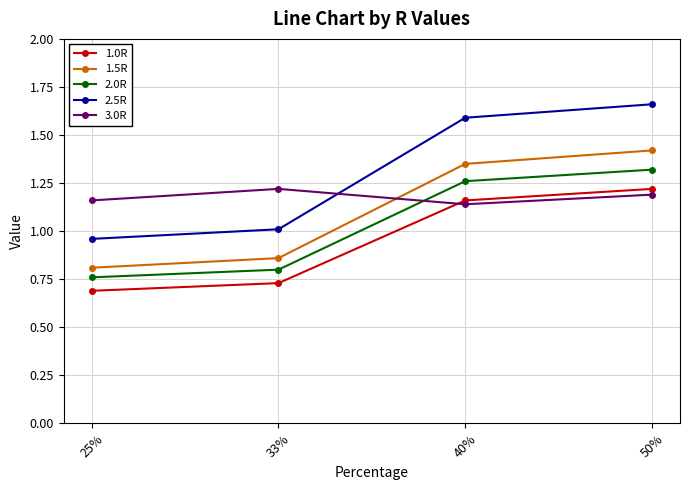

What is the difference between the highest and lowest values at 50%?

0.5